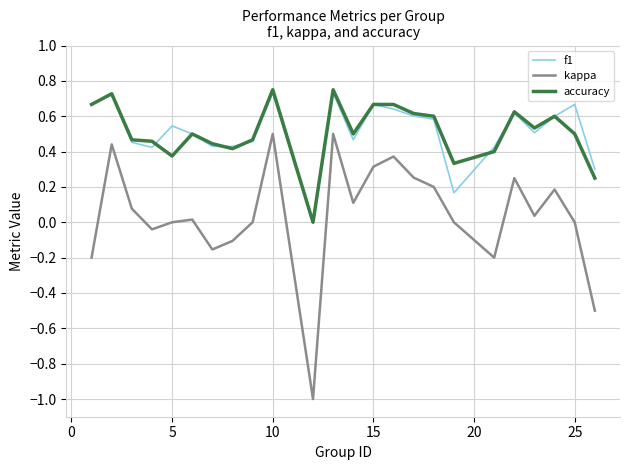

What is the lowest value of the kappa series?

-1.0